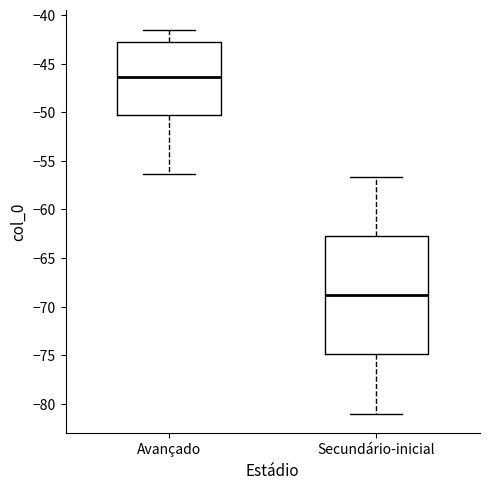

Reading left to right, transcribe this box plot: for each box, give where its median line is, the range the box spans, and where its two whiskers end, as read against the y-axis. The values are not printed on the chart, so give them approximately, as read against the axis.

Avançado: median -46.5, box -50.5 to -43.0, whiskers -56.5 to -41.5
Secundário-inicial: median -69.0, box -75.0 to -63.0, whiskers -81.0 to -56.5